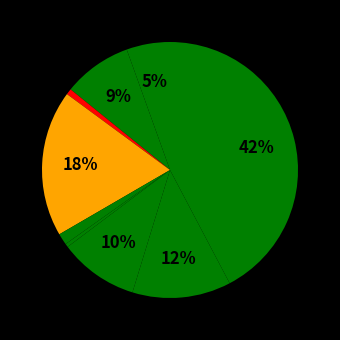

Is there a majority slice in this chart?

No